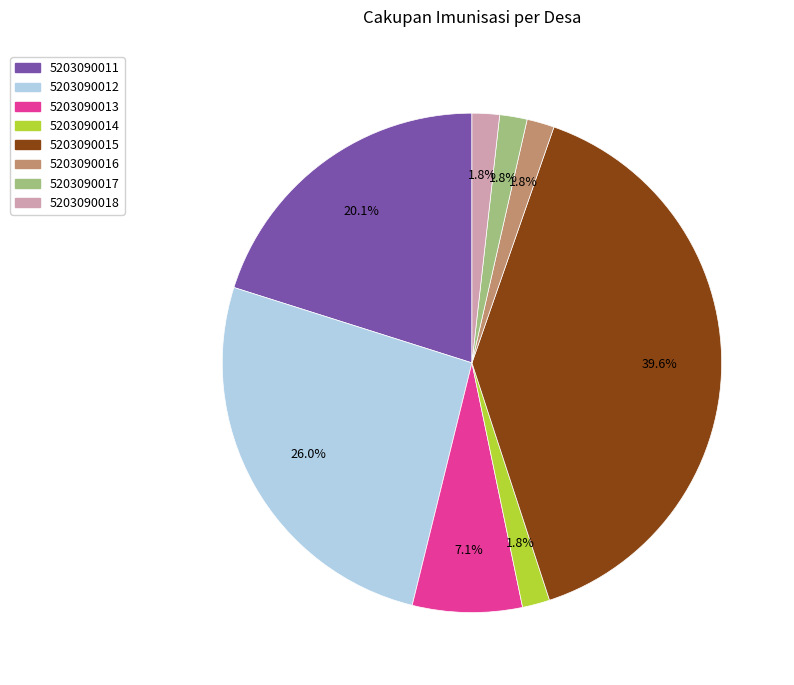

How many slices are in this pie chart?

8